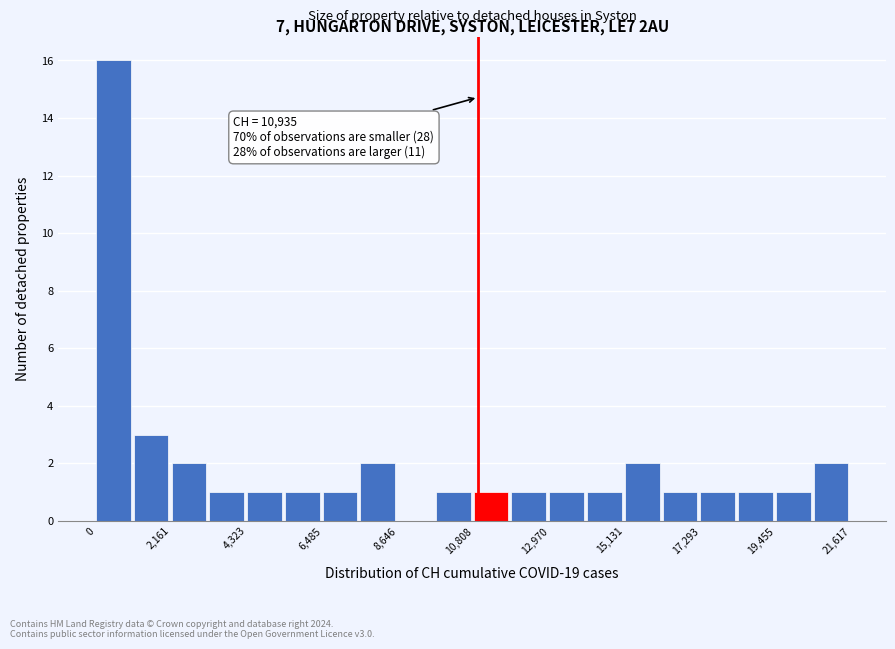

Read against the x-axis, roughly where is the centre of the tallest bar?

500